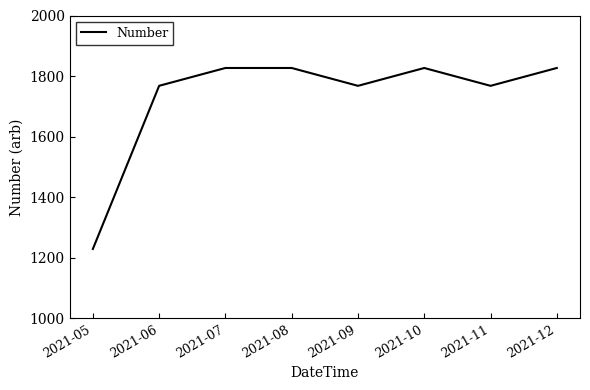

At which category does the data reach its first local valley?

2021-09